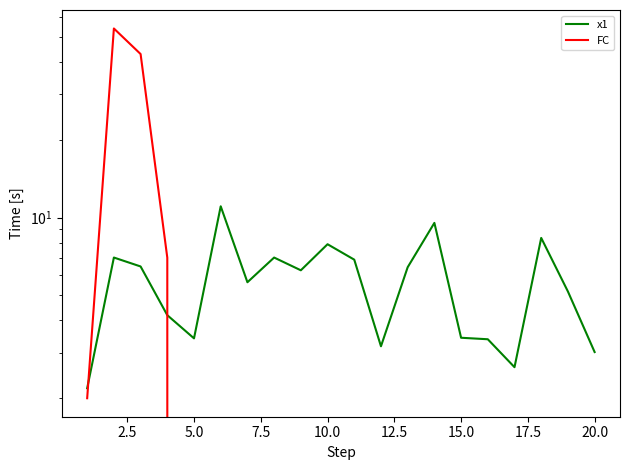

What is the difference between the second highest and second lowest values in the FC series?

43.0